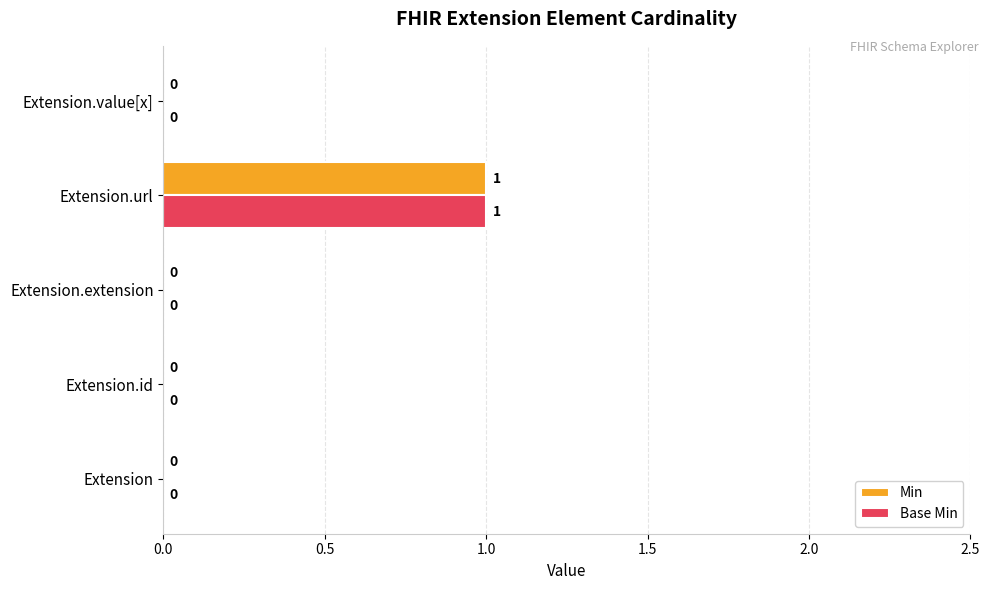

Which label corresponds to the largest value in the chart?

Extension.url